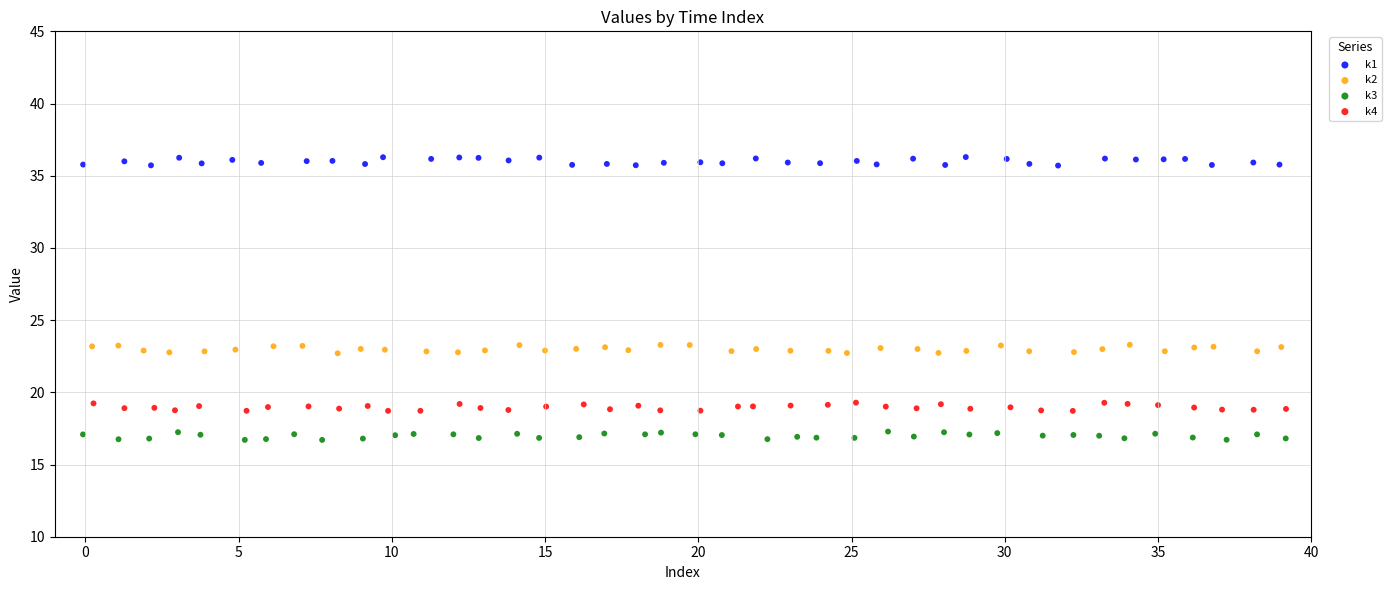

Which series reaches the maximum Y coordinate?

k1